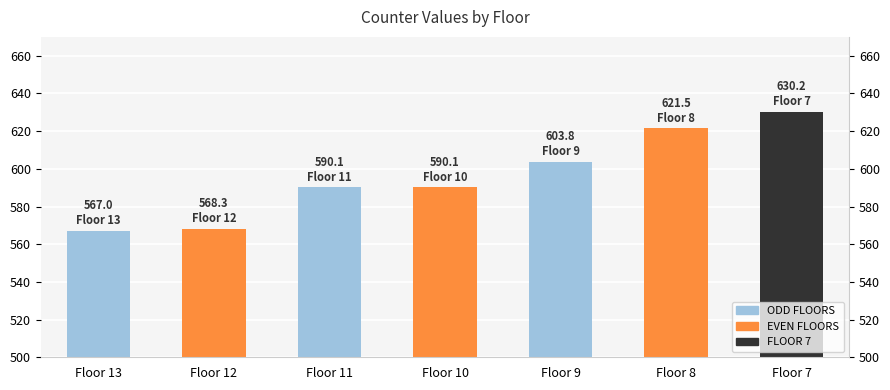

List the labels in order of value, smallest first.

Floor 13, Floor 12, Floor 11, Floor 10, Floor 9, Floor 8, Floor 7